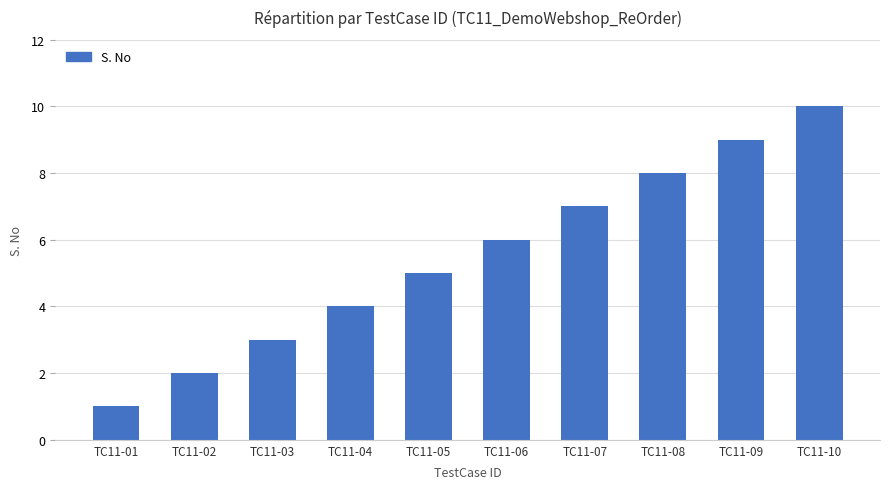

Reading right to left, what are all the values shown in this chart?

10	9	8	7	6	5	4	3	2	1